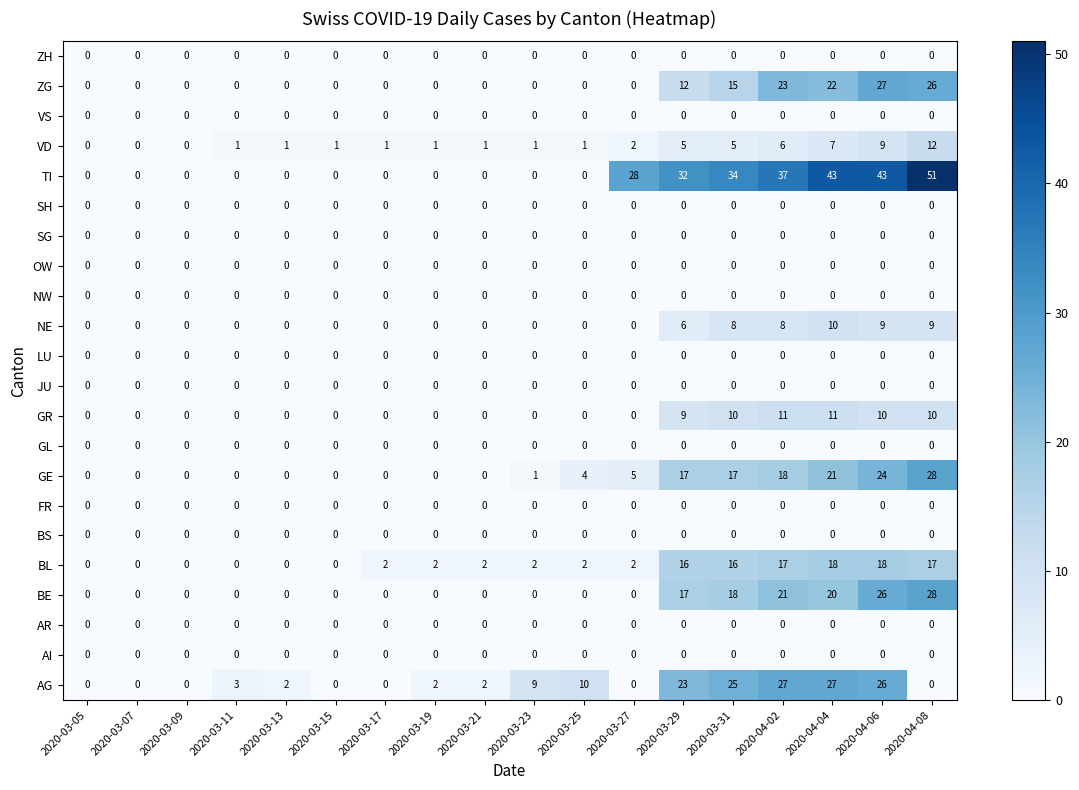

How many series are shown in this chart?

22